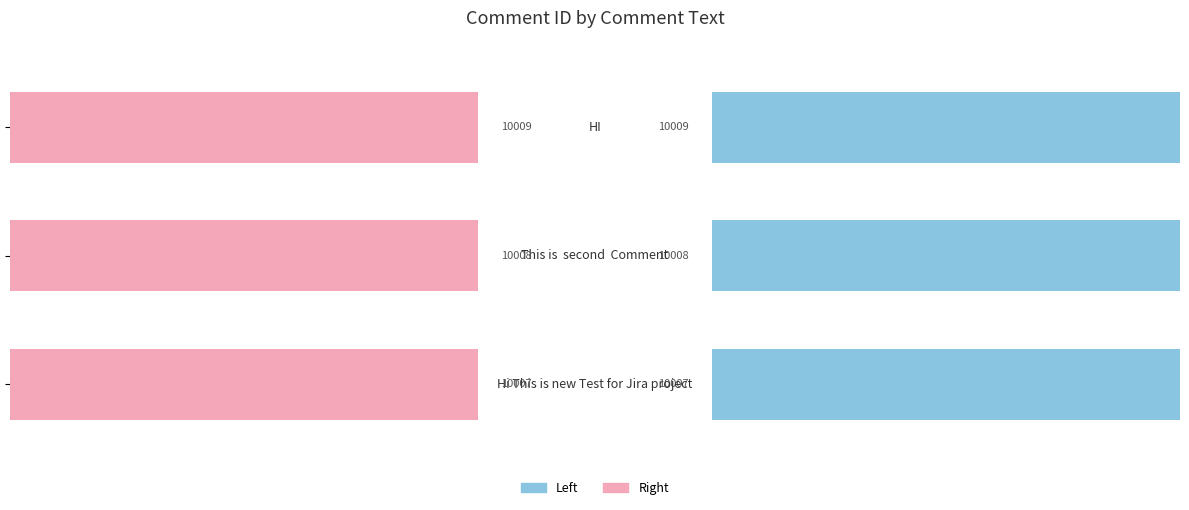

Reading left to right, transcribe all the data shown in this chart.

Comment ID (Left): 10007	10008	10009
Comment ID (Right): 10007	10008	10009